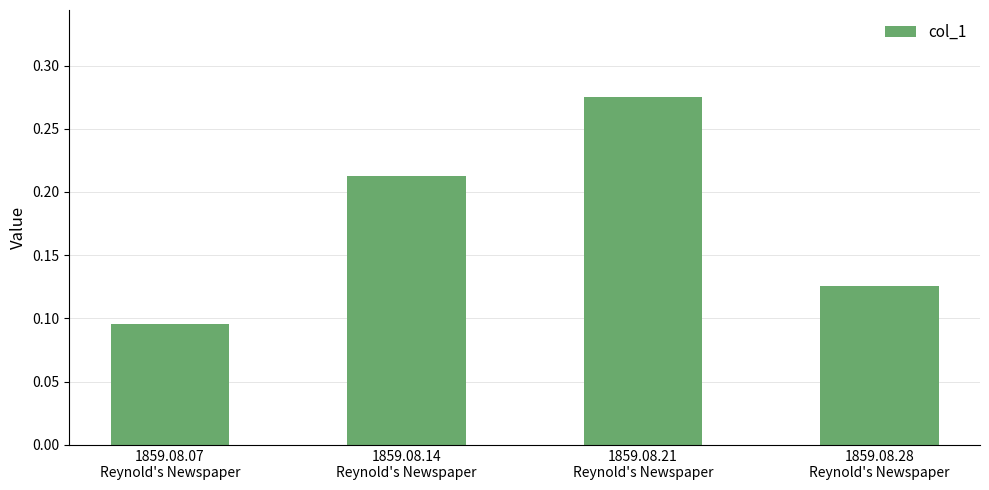

Count the values in the range 0 to 1.

4